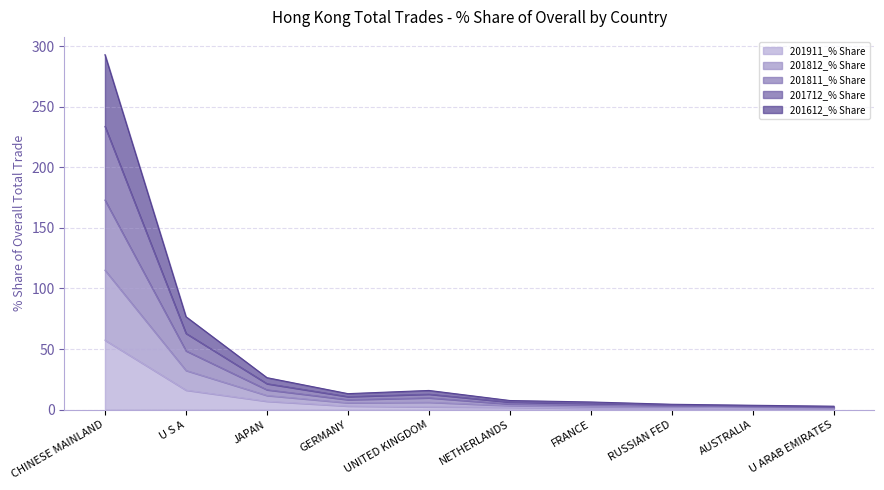

What is the difference between the 201911_% Share values at NETHERLANDS and JAPAN?

5.0